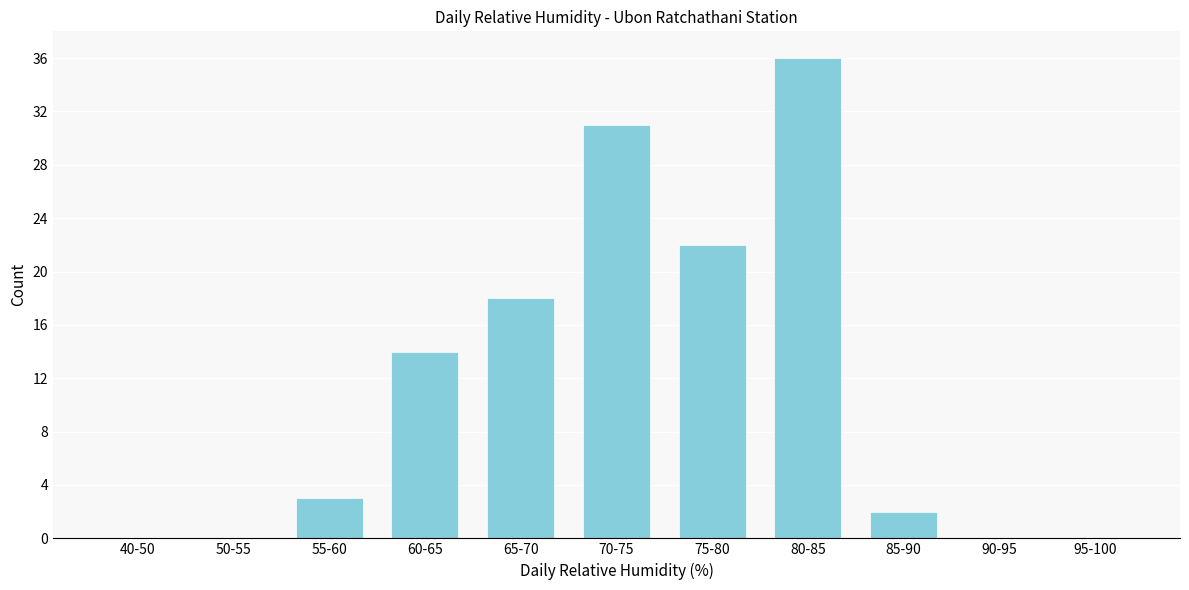

Reading left to right, extract all data points from this chart.

40-50=0	50-55=0	55-60=3	60-65=14	65-70=18	70-75=31	75-80=22	80-85=36	85-90=2	90-95=0	95-100=0